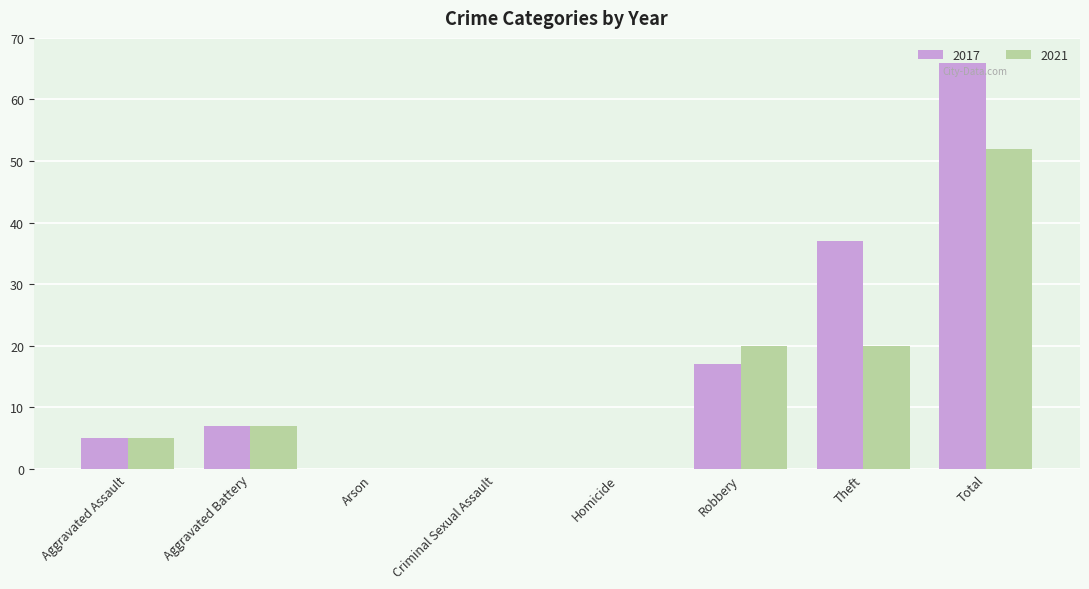

Which series has the largest total across all categories?

2017